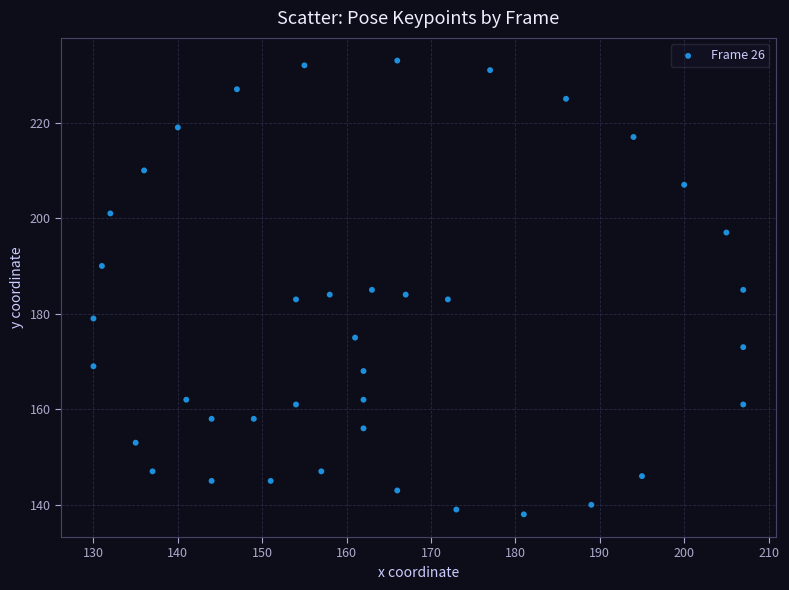

What is the range of Y values (max minus min)?

95